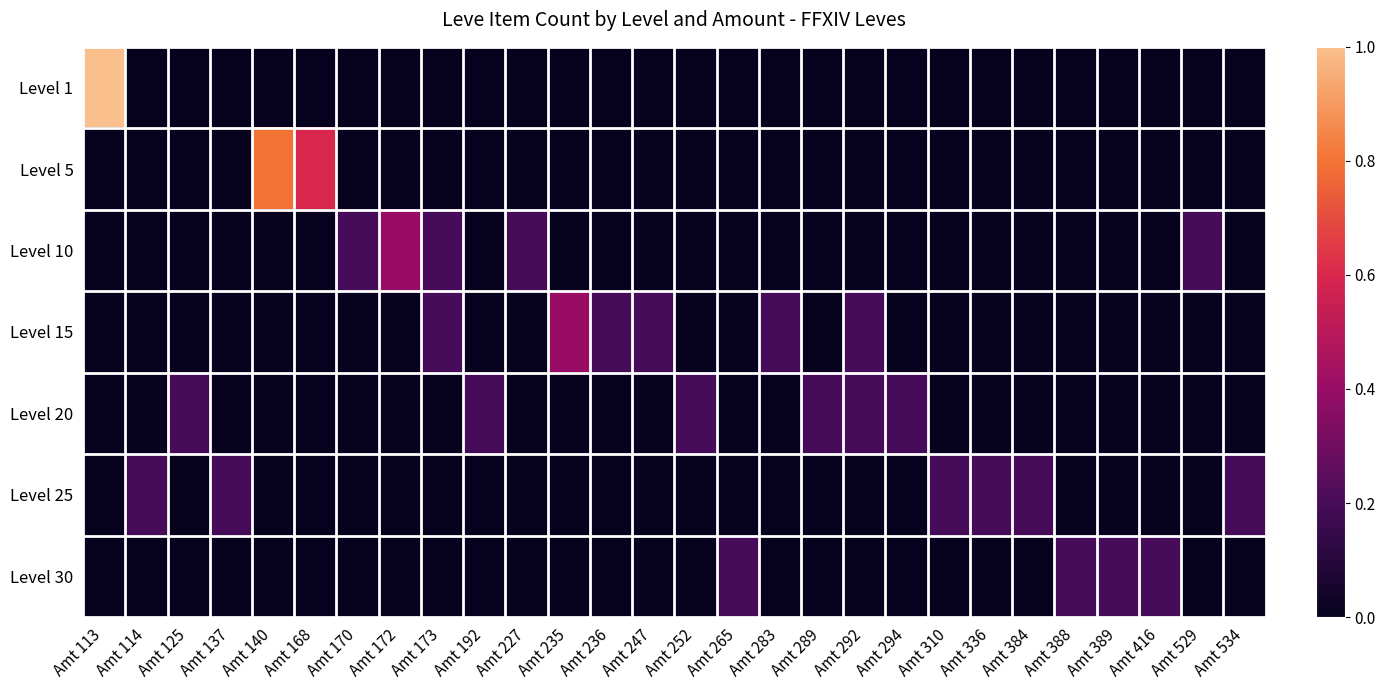

Reading left to right, what are all the values shown in this chart?

Level 1: Amt 113=1.0	Amt 114=0.0	Amt 125=0.0	Amt 137=0.0	Amt 140=0.0	Amt 168=0.0	Amt 170=0.0	Amt 172=0.0	Amt 173=0.0	Amt 192=0.0	Amt 227=0.0	Amt 235=0.0	Amt 236=0.0	Amt 247=0.0	Amt 252=0.0	Amt 265=0.0	Amt 283=0.0	Amt 289=0.0	Amt 292=0.0	Amt 294=0.0	Amt 310=0.0	Amt 336=0.0	Amt 384=0.0	Amt 388=0.0	Amt 389=0.0	Amt 416=0.0	Amt 529=0.0	Amt 534=0.0
Level 5: Amt 113=0.0	Amt 114=0.0	Amt 125=0.0	Amt 137=0.0	Amt 140=0.8	Amt 168=0.6	Amt 170=0.0	Amt 172=0.0	Amt 173=0.0	Amt 192=0.0	Amt 227=0.0	Amt 235=0.0	Amt 236=0.0	Amt 247=0.0	Amt 252=0.0	Amt 265=0.0	Amt 283=0.0	Amt 289=0.0	Amt 292=0.0	Amt 294=0.0	Amt 310=0.0	Amt 336=0.0	Amt 384=0.0	Amt 388=0.0	Amt 389=0.0	Amt 416=0.0	Amt 529=0.0	Amt 534=0.0
Level 10: Amt 113=0.0	Amt 114=0.0	Amt 125=0.0	Amt 137=0.0	Amt 140=0.0	Amt 168=0.0	Amt 170=0.2	Amt 172=0.4	Amt 173=0.2	Amt 192=0.0	Amt 227=0.2	Amt 235=0.0	Amt 236=0.0	Amt 247=0.0	Amt 252=0.0	Amt 265=0.0	Amt 283=0.0	Amt 289=0.0	Amt 292=0.0	Amt 294=0.0	Amt 310=0.0	Amt 336=0.0	Amt 384=0.0	Amt 388=0.0	Amt 389=0.0	Amt 416=0.0	Amt 529=0.2	Amt 534=0.0
Level 15: Amt 113=0.0	Amt 114=0.0	Amt 125=0.0	Amt 137=0.0	Amt 140=0.0	Amt 168=0.0	Amt 170=0.0	Amt 172=0.0	Amt 173=0.2	Amt 192=0.0	Amt 227=0.0	Amt 235=0.4	Amt 236=0.2	Amt 247=0.2	Amt 252=0.0	Amt 265=0.0	Amt 283=0.2	Amt 289=0.0	Amt 292=0.2	Amt 294=0.0	Amt 310=0.0	Amt 336=0.0	Amt 384=0.0	Amt 388=0.0	Amt 389=0.0	Amt 416=0.0	Amt 529=0.0	Amt 534=0.0
Level 20: Amt 113=0.0	Amt 114=0.0	Amt 125=0.2	Amt 137=0.0	Amt 140=0.0	Amt 168=0.0	Amt 170=0.0	Amt 172=0.0	Amt 173=0.0	Amt 192=0.2	Amt 227=0.0	Amt 235=0.0	Amt 236=0.0	Amt 247=0.0	Amt 252=0.2	Amt 265=0.0	Amt 283=0.0	Amt 289=0.2	Amt 292=0.2	Amt 294=0.2	Amt 310=0.0	Amt 336=0.0	Amt 384=0.0	Amt 388=0.0	Amt 389=0.0	Amt 416=0.0	Amt 529=0.0	Amt 534=0.0
Level 25: Amt 113=0.0	Amt 114=0.2	Amt 125=0.0	Amt 137=0.2	Amt 140=0.0	Amt 168=0.0	Amt 170=0.0	Amt 172=0.0	Amt 173=0.0	Amt 192=0.0	Amt 227=0.0	Amt 235=0.0	Amt 236=0.0	Amt 247=0.0	Amt 252=0.0	Amt 265=0.0	Amt 283=0.0	Amt 289=0.0	Amt 292=0.0	Amt 294=0.0	Amt 310=0.2	Amt 336=0.2	Amt 384=0.2	Amt 388=0.0	Amt 389=0.0	Amt 416=0.0	Amt 529=0.0	Amt 534=0.2
Level 30: Amt 113=0.0	Amt 114=0.0	Amt 125=0.0	Amt 137=0.0	Amt 140=0.0	Amt 168=0.0	Amt 170=0.0	Amt 172=0.0	Amt 173=0.0	Amt 192=0.0	Amt 227=0.0	Amt 235=0.0	Amt 236=0.0	Amt 247=0.0	Amt 252=0.0	Amt 265=0.2	Amt 283=0.0	Amt 289=0.0	Amt 292=0.0	Amt 294=0.0	Amt 310=0.0	Amt 336=0.0	Amt 384=0.0	Amt 388=0.2	Amt 389=0.2	Amt 416=0.2	Amt 529=0.0	Amt 534=0.0